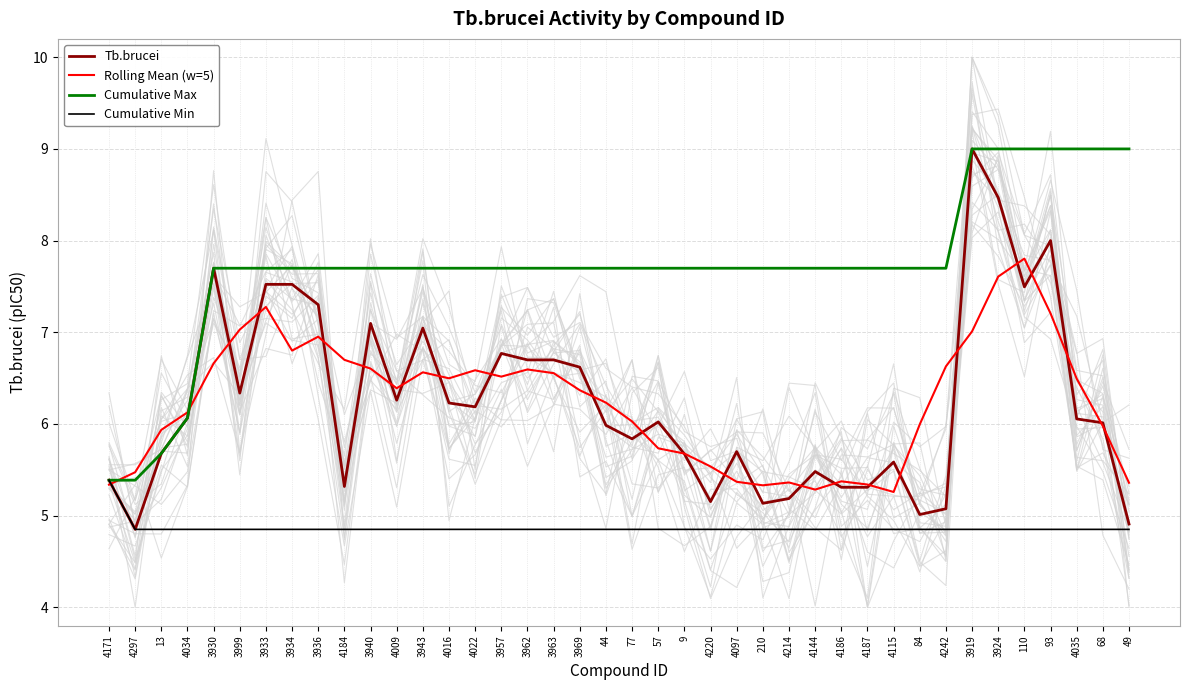

Is the value of Rolling Mean (w=5) at 3933 greater than the value of Cumulative Min at 93?

Yes